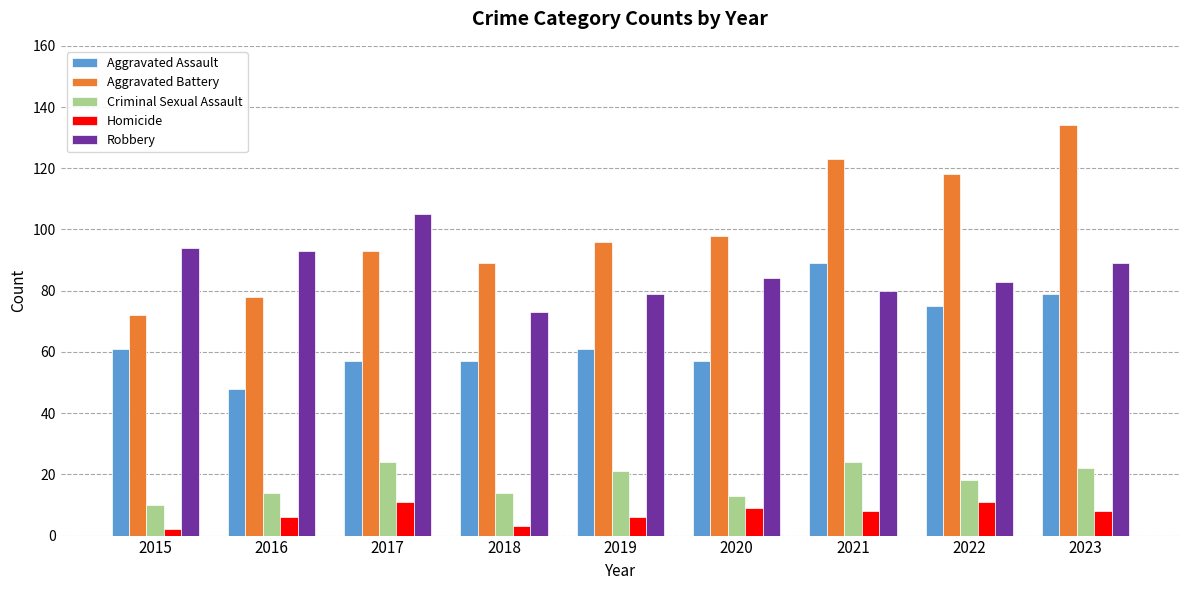

What is the difference between the Robbery values at 2016 and 2020?

9